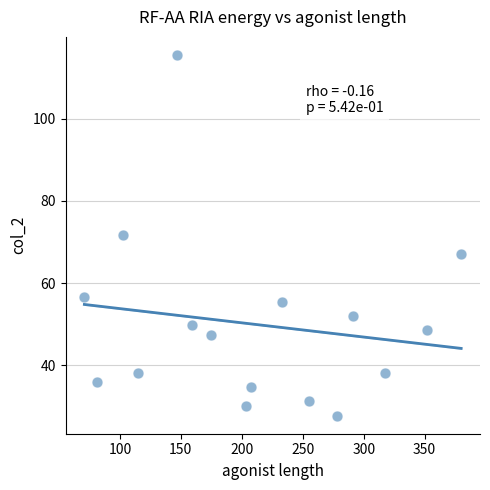

What is the range of Y values (max minus min)?

87.8